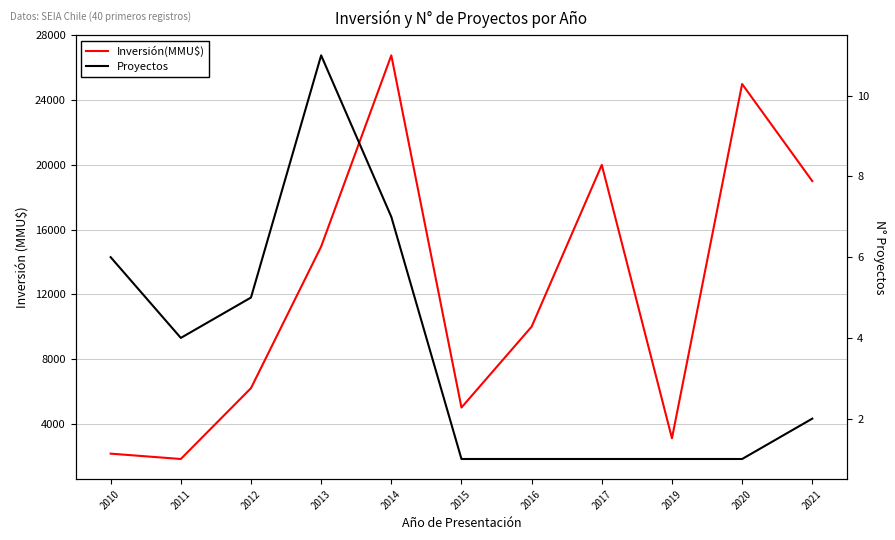

What are all the series names shown in the legend?

Inversión(MMU$), Proyectos